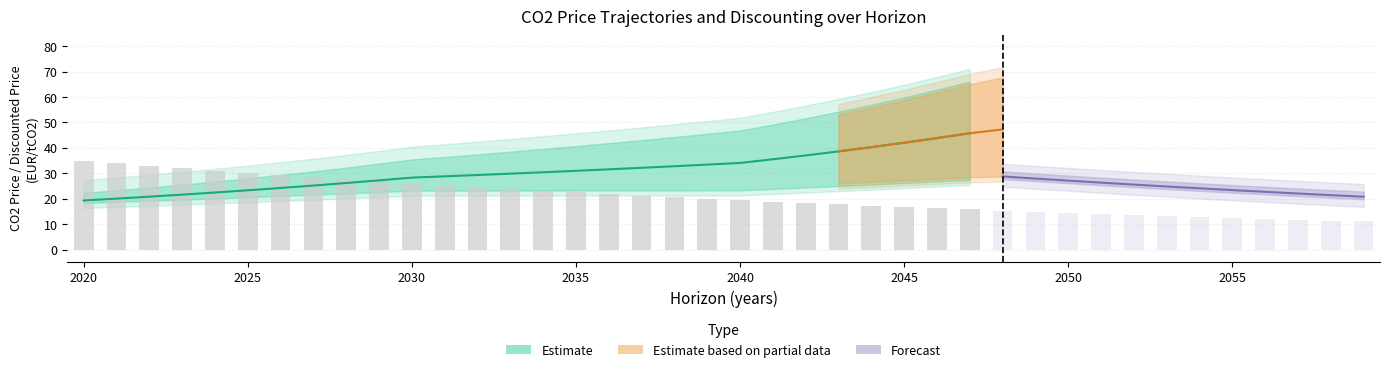

At which label does co2_disc_prices_traj first exceed 24?

2030